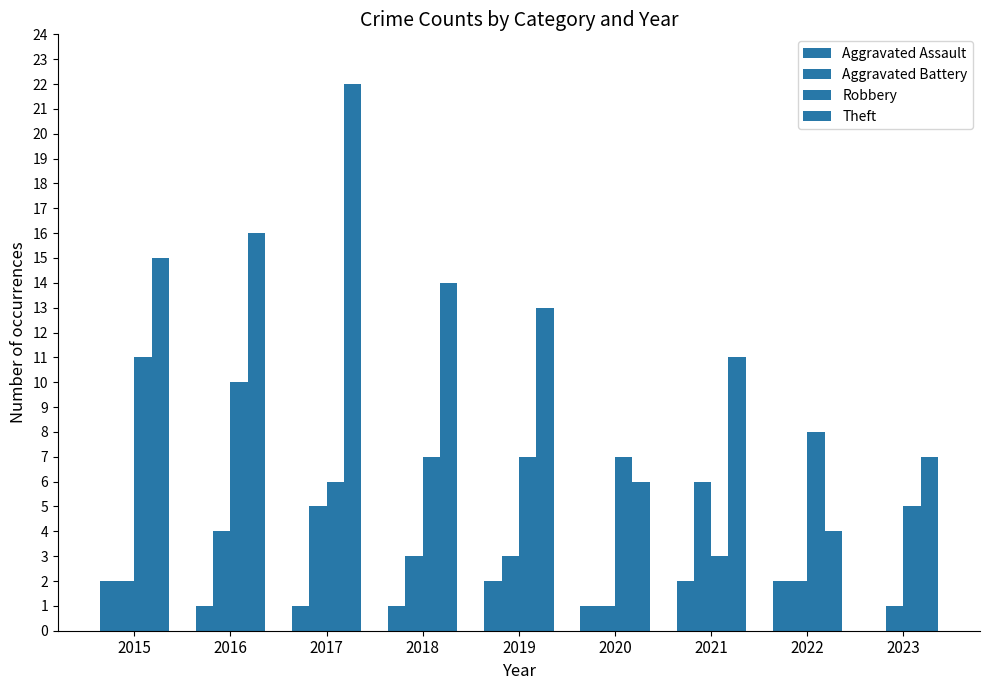

At how many categories does at least one series exceed 16?

1